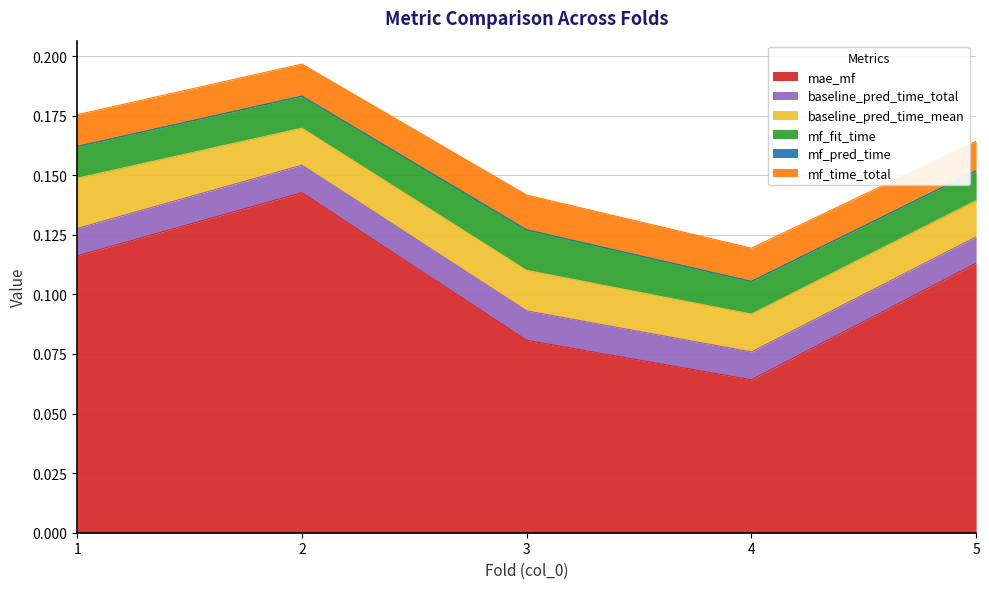

Reading left to right, list all the values displayed in this chart.

mae_mf: 0.1	0.1	0.1	0.1	0.1
baseline_pred_time_total: 0.0	0.0	0.0	0.0	0.0
baseline_pred_time_mean: 0.0	0.0	0.0	0.0	0.0
mf_fit_time: 0.0	0.0	0.0	0.0	0.0
mf_pred_time: 0.0	0.0	0.0	0.0	0.0
mf_time_total: 0.0	0.0	0.0	0.0	0.0